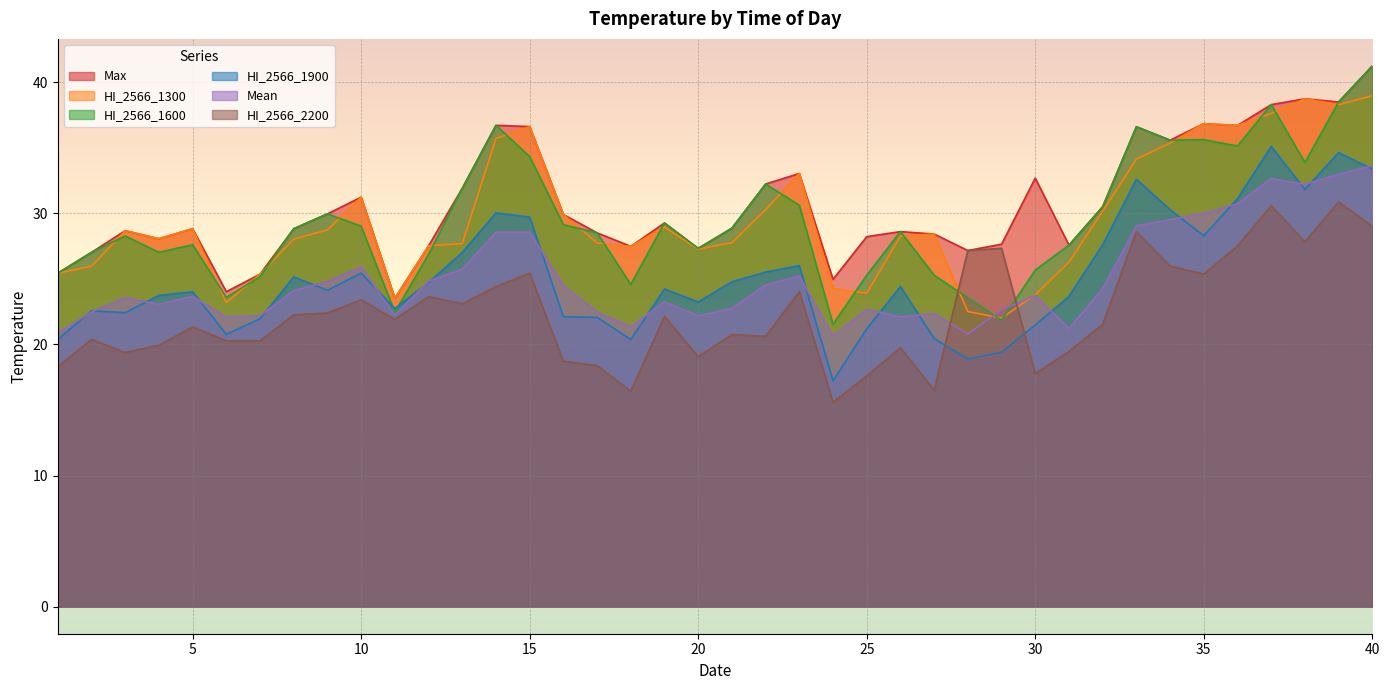

Rank the categories by HI_2566_1300 value from lowest to highest.

29, 28, 6, 11, 30, 25, 24, 7, 1, 2, 31, 20, 18, 12, 13, 17, 21, 8, 4, 26, 27, 3, 9, 5, 19, 16, 32, 22, 10, 23, 33, 34, 14, 15, 36, 35, 37, 39, 38, 40